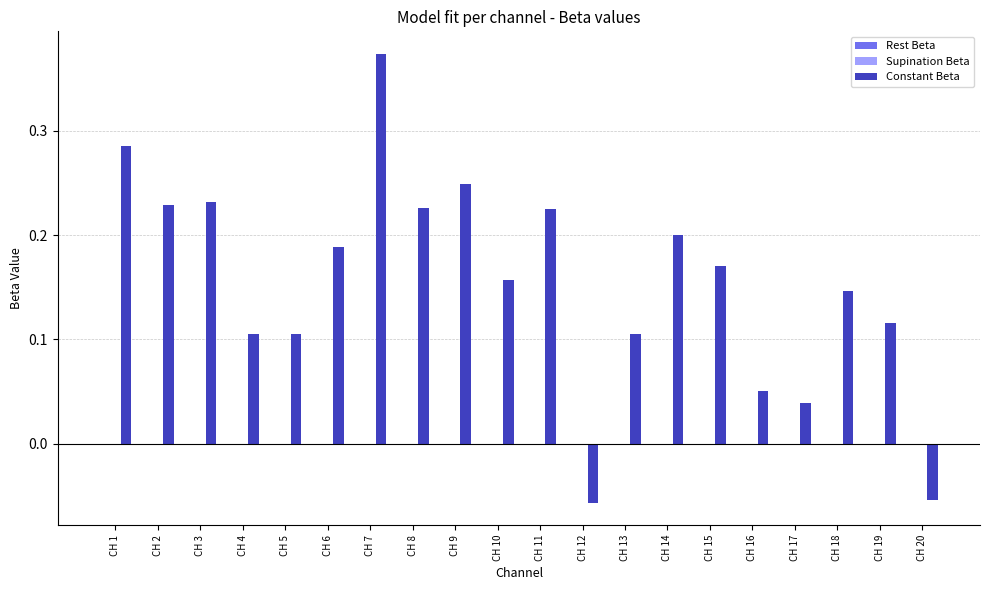

Which series has the largest total across all categories?

Constant Beta